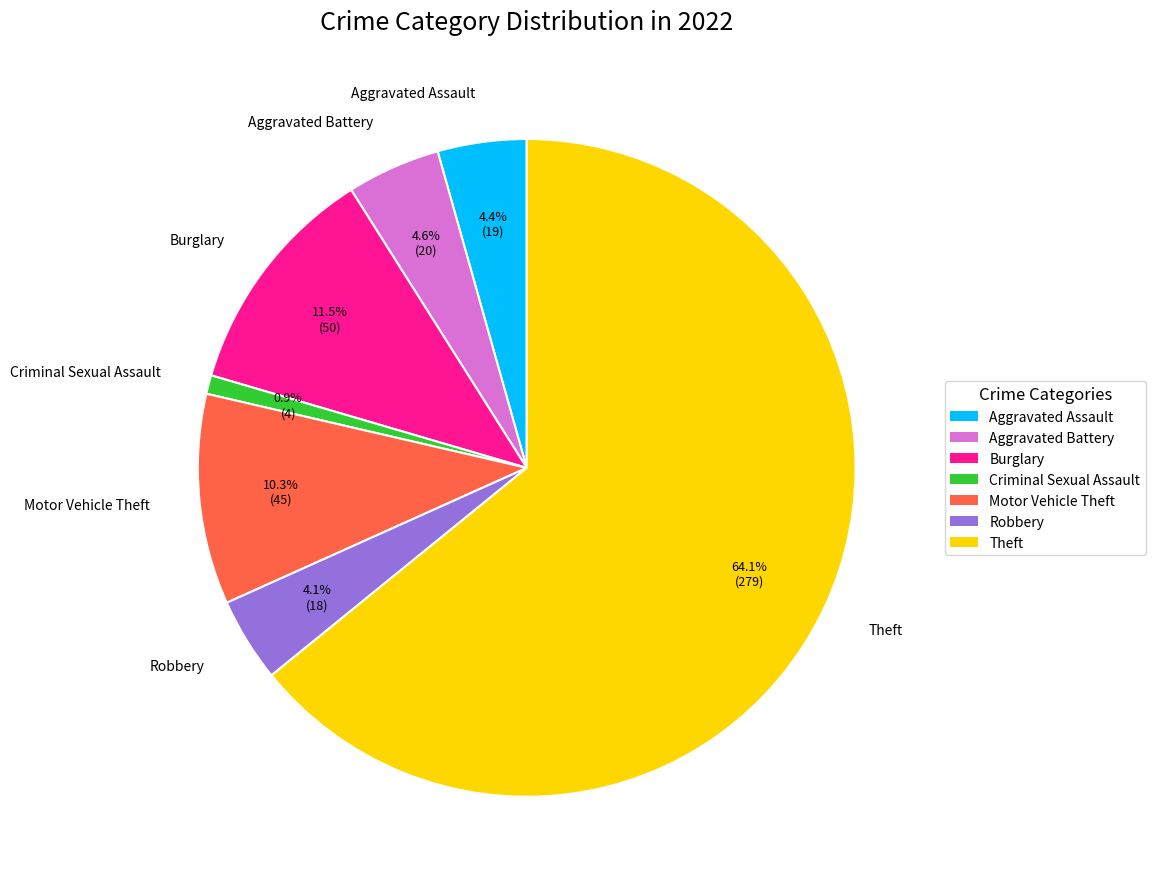

Does any single category account for the majority?

Yes